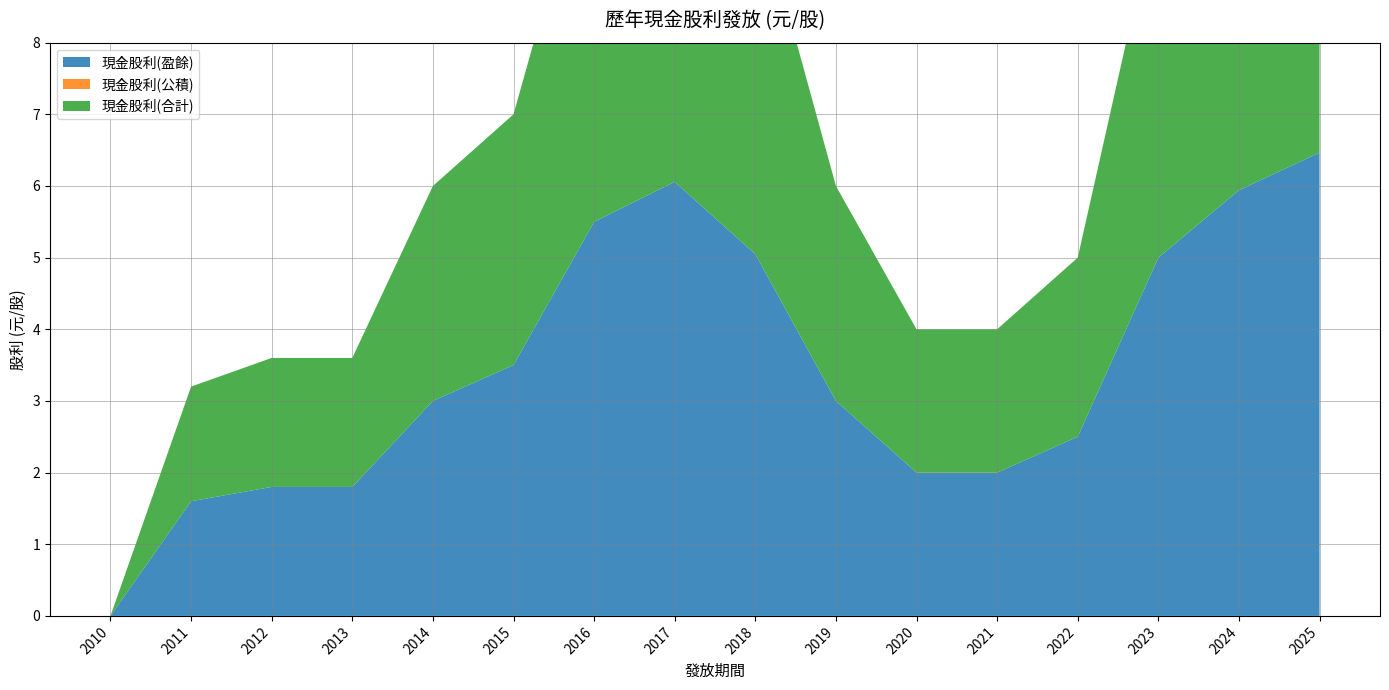

Reading left to right, transcribe all the data shown in this chart.

現金股利(盈餘): 0.0	1.6	1.8	1.8	3.0	3.5	5.5	6.1	5.0	3.0	2.0	2.0	2.5	5.0	5.9	6.5
現金股利(公積): 0.0	0.0	0.0	0.0	0.0	0.0	0.0	0.0	0.0	0.0	0.0	0.0	0.0	0.0	0.0	0.0
現金股利(合計): 0.0	1.6	1.8	1.8	3.0	3.5	5.5	6.1	5.0	3.0	2.0	2.0	2.5	5.0	5.9	6.5